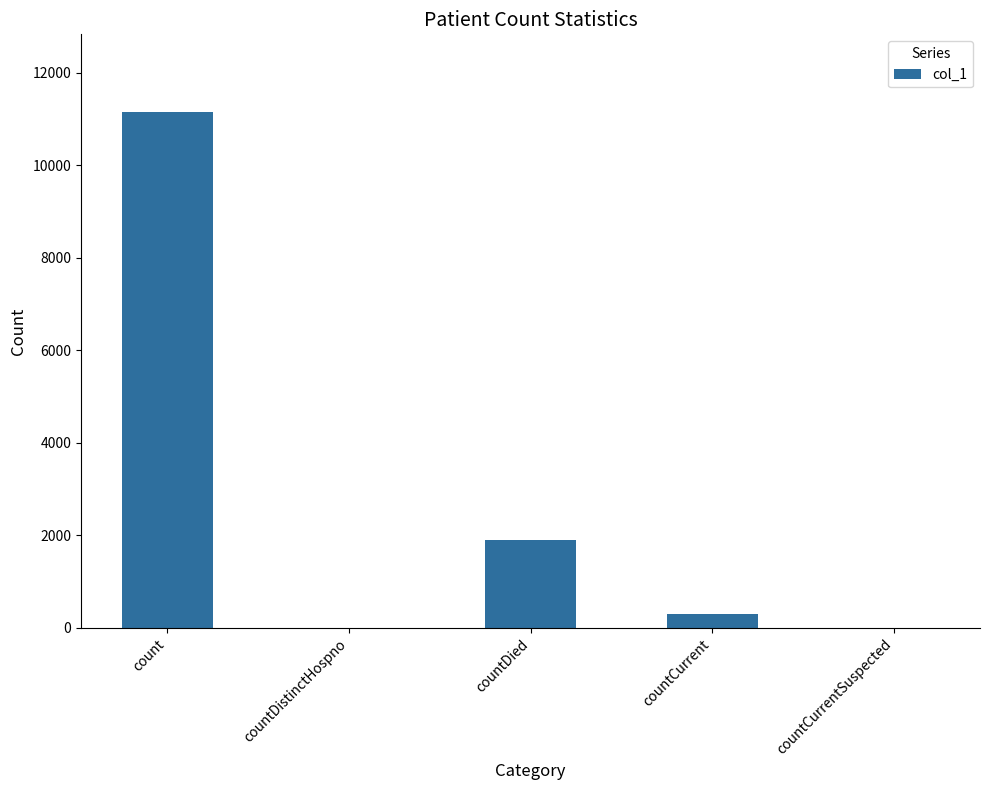

At which label is the value closest to 5580?

countDied